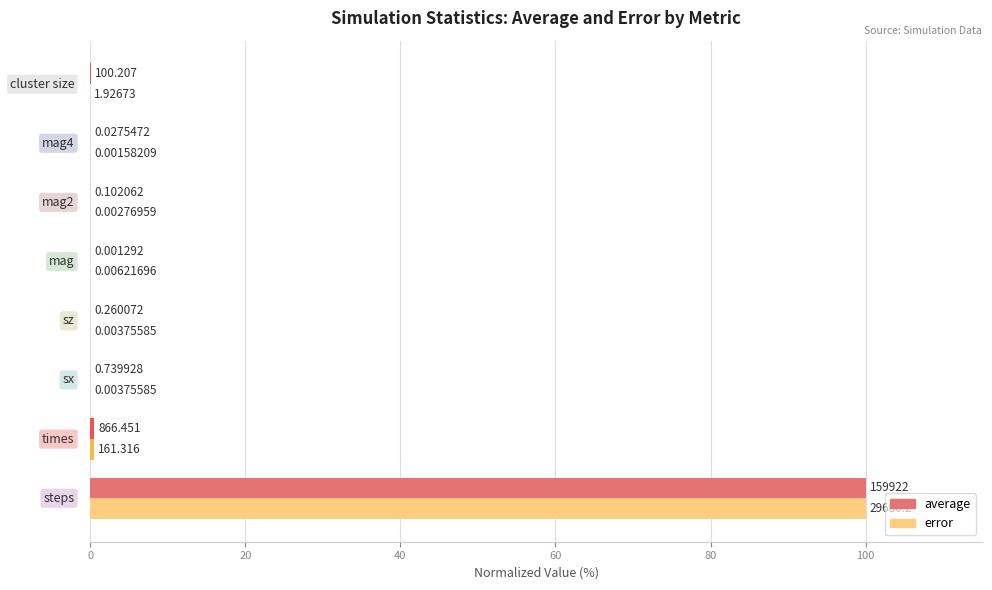

Which series has the largest total across all categories?

average